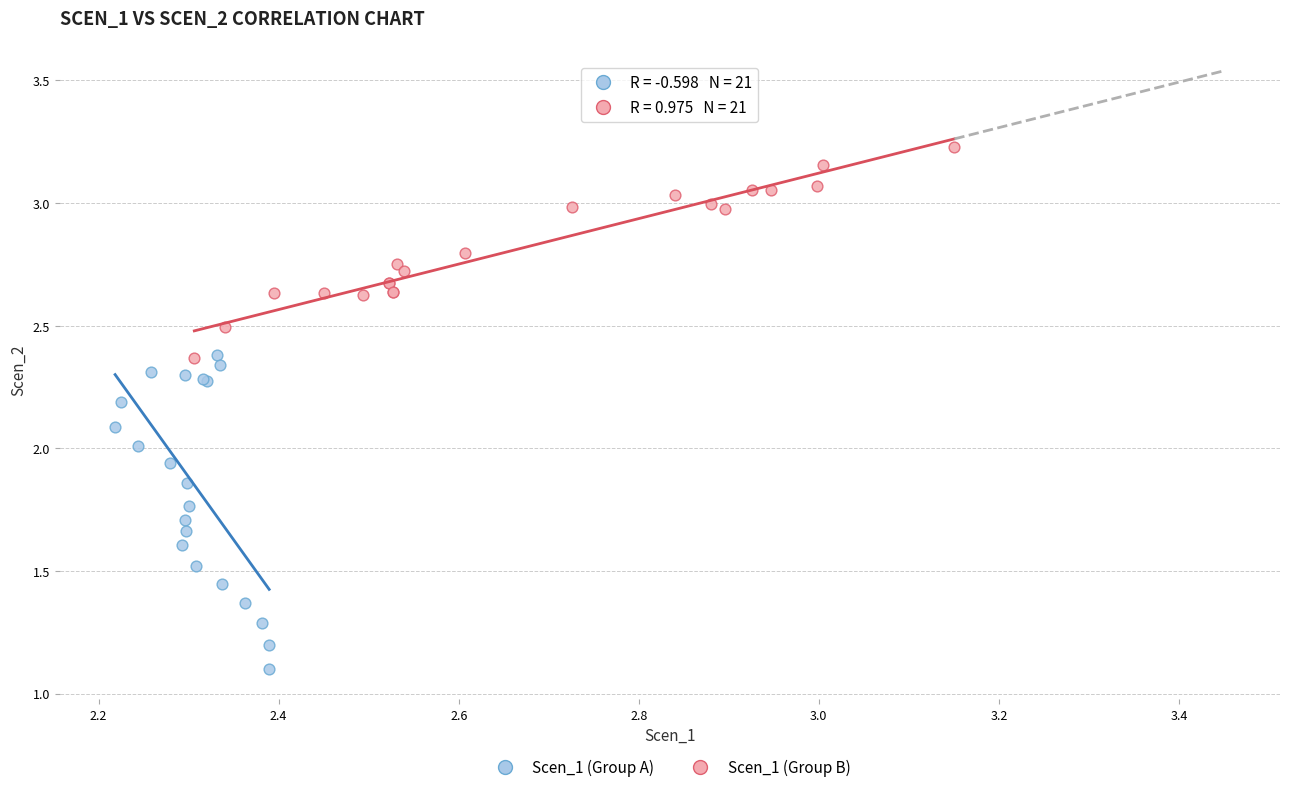

Which series reaches the maximum Y coordinate?

Scen_1 (Group B)